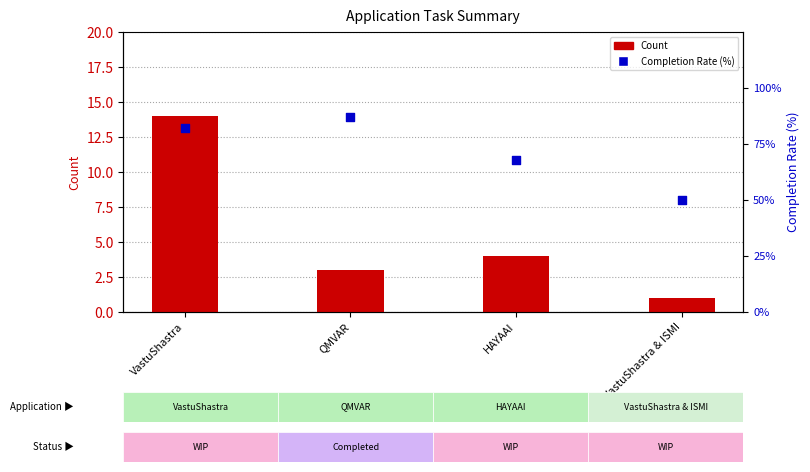

Which series has the widest spread of Y values?

Completion Rate (%)